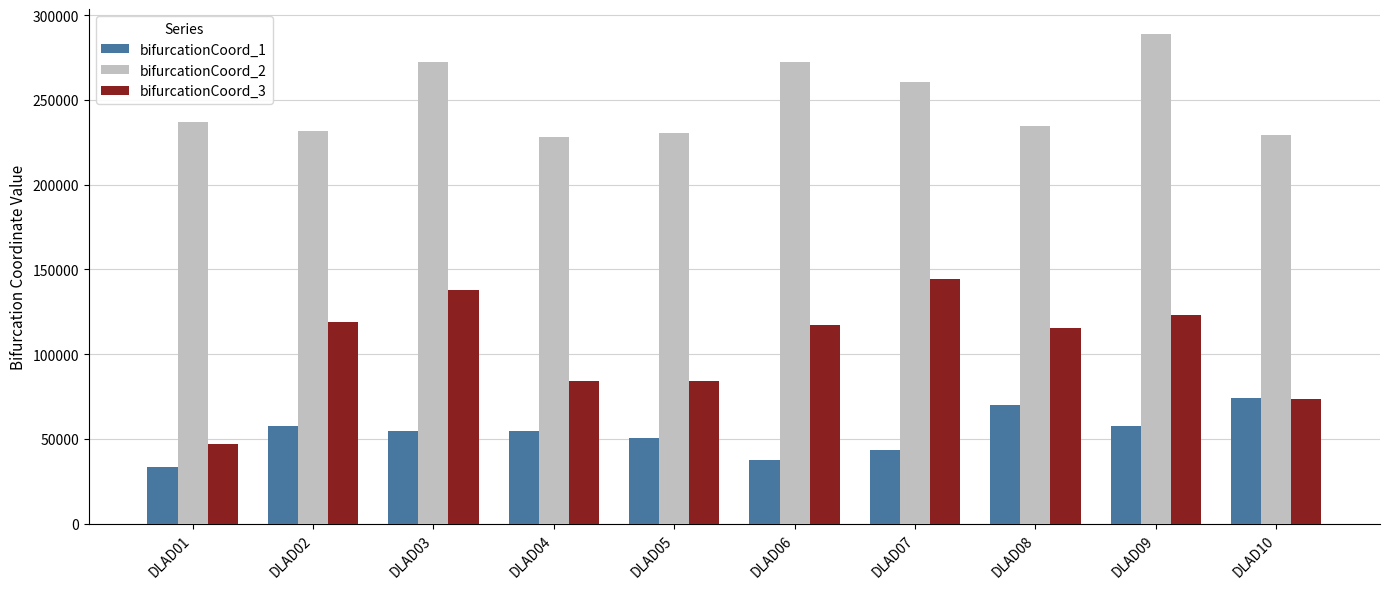

The value of bifurcationCoord_3 at DLAD08 is 196866. True or false?

False